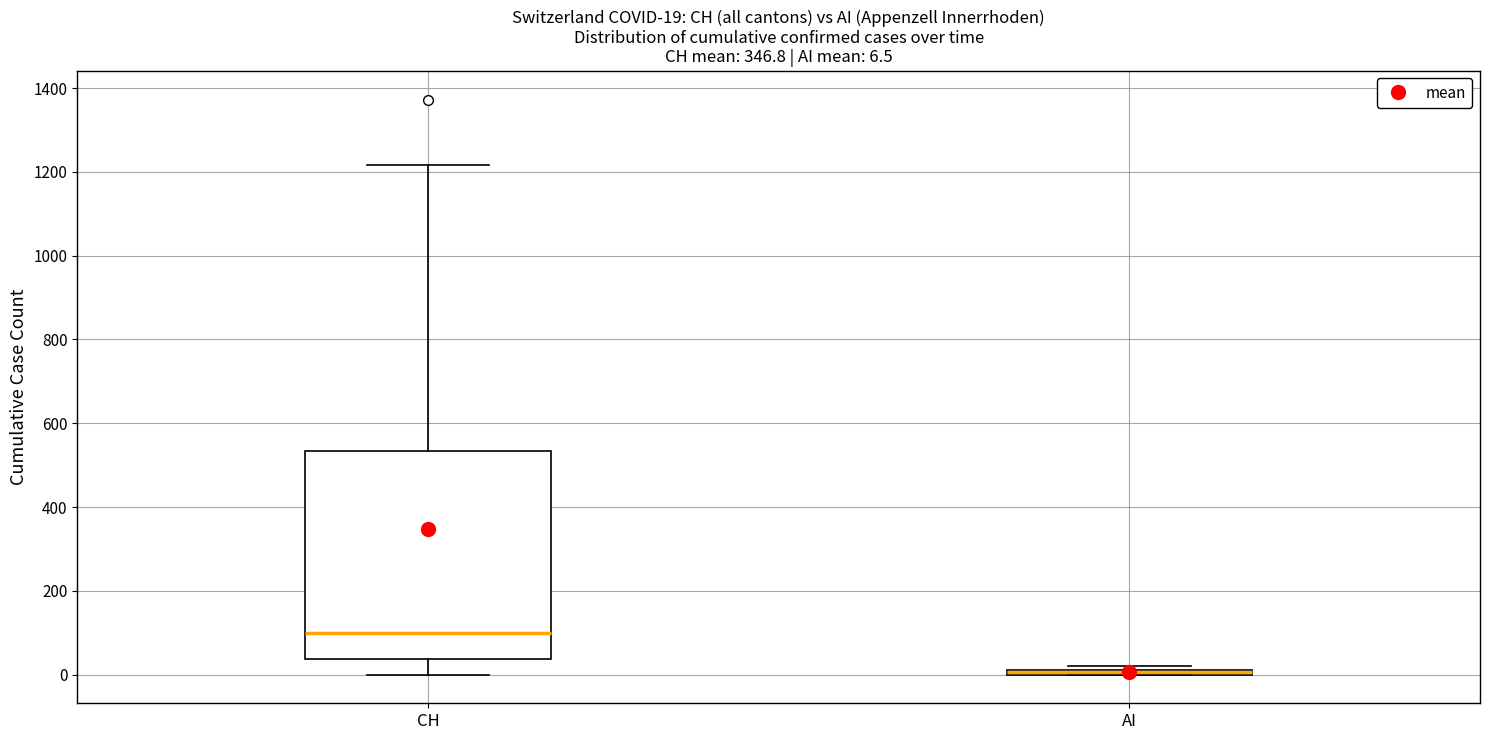

Which box is the tallest, from its lower edge to its upper edge?

CH